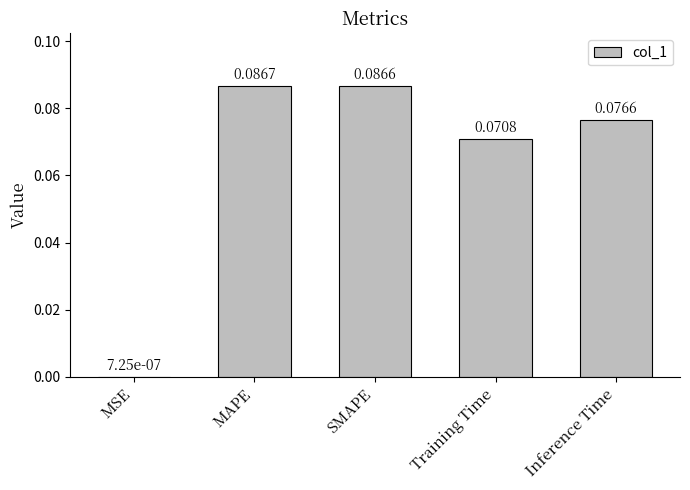

At which category does the chart reach its peak across all series?

MAPE